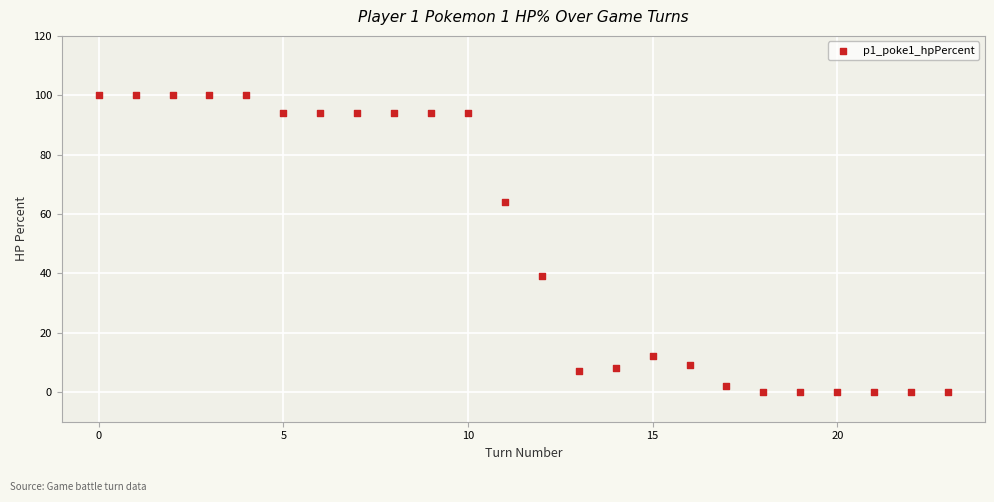

What is the range of Y values (max minus min)?

100